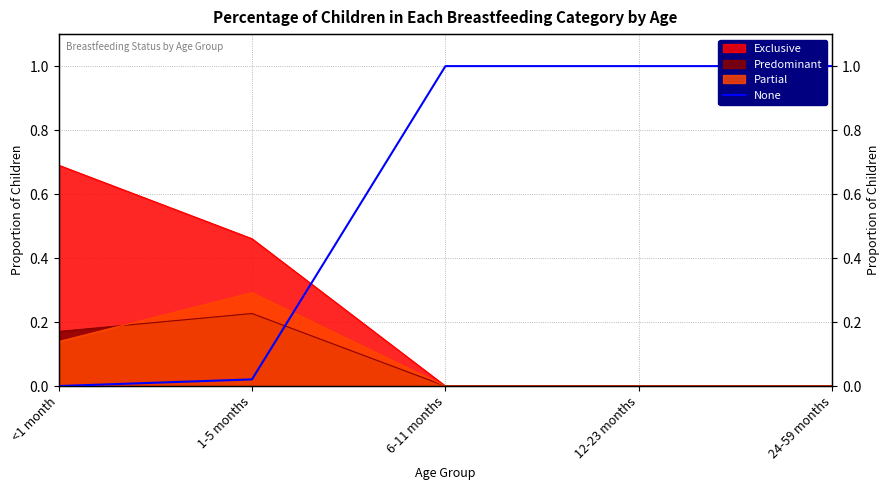

Rank the categories by value from lowest to highest.

<1 month, 1-5 months, 6-11 months, 12-23 months, 24-59 months